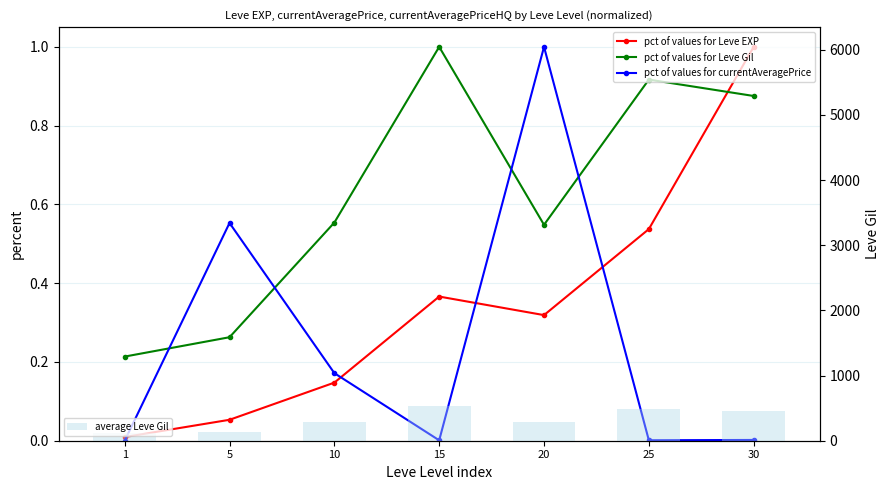

List the series in order of their peak value, lowest first.

pct of values for Leve EXP, pct of values for Leve Gil, pct of values for currentAveragePrice, average Leve Gil